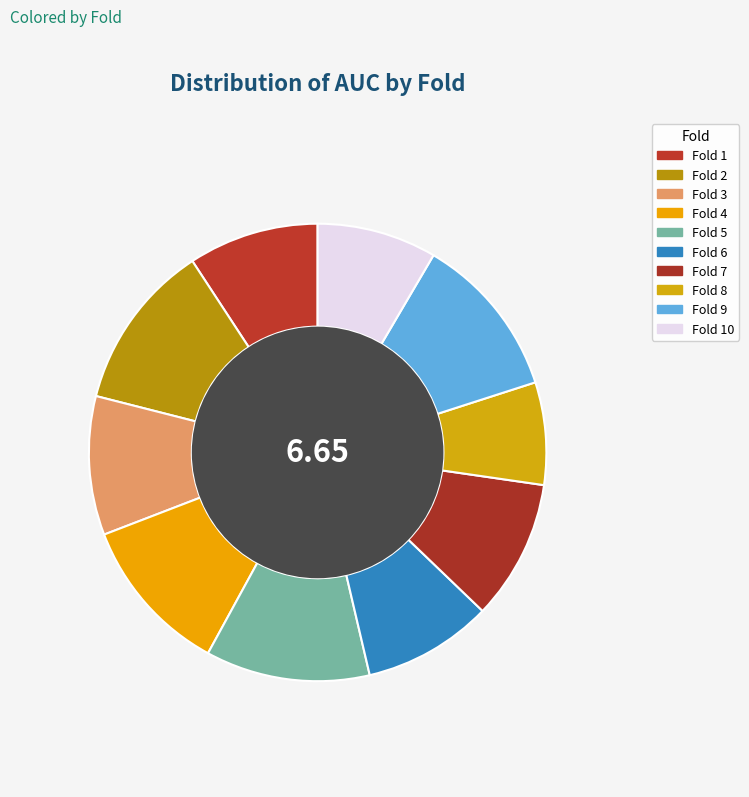

Does any single category account for the majority?

No